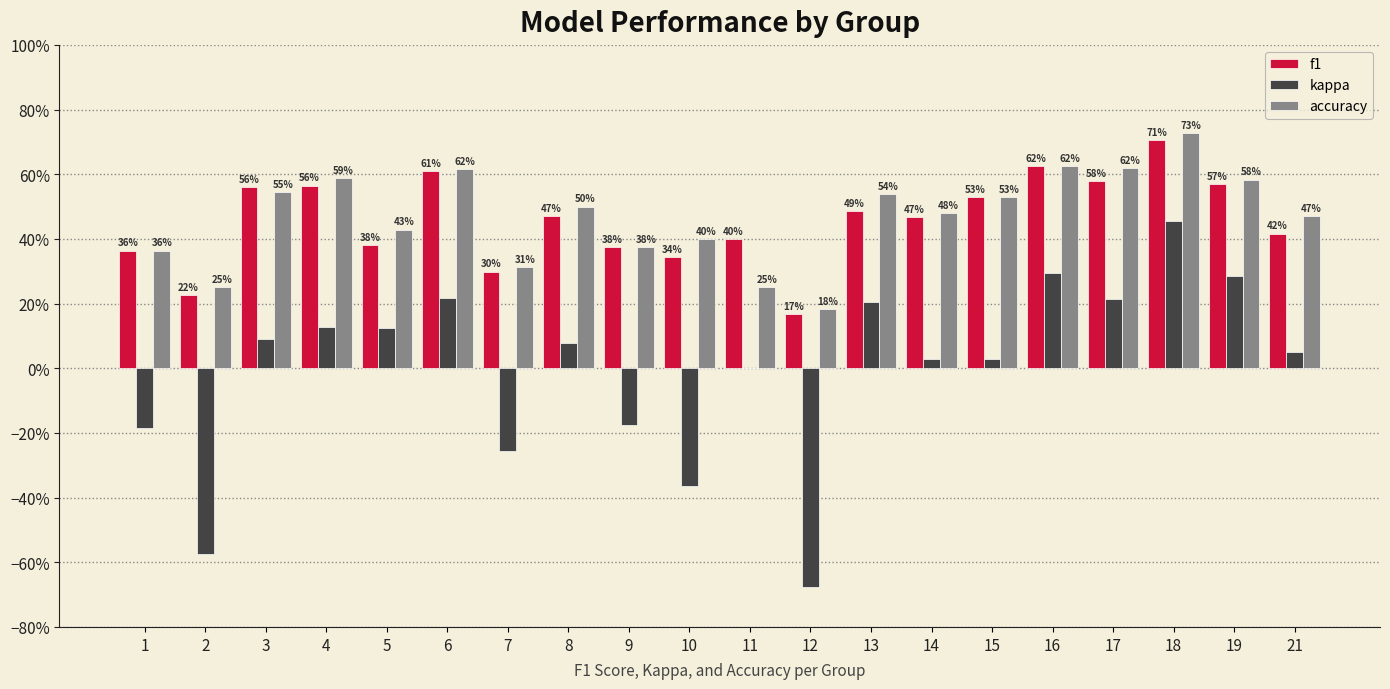

Which series has the largest range (max minus min)?

kappa